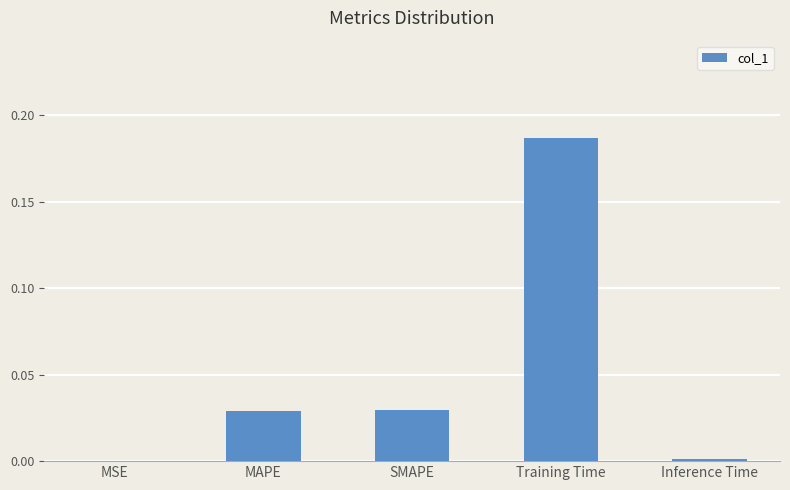

Which category has the highest value across all series?

Training Time